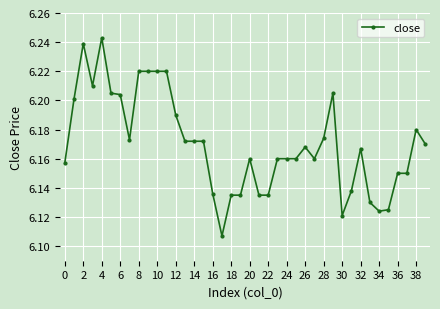

What is the difference between the second highest and second lowest values?

0.1